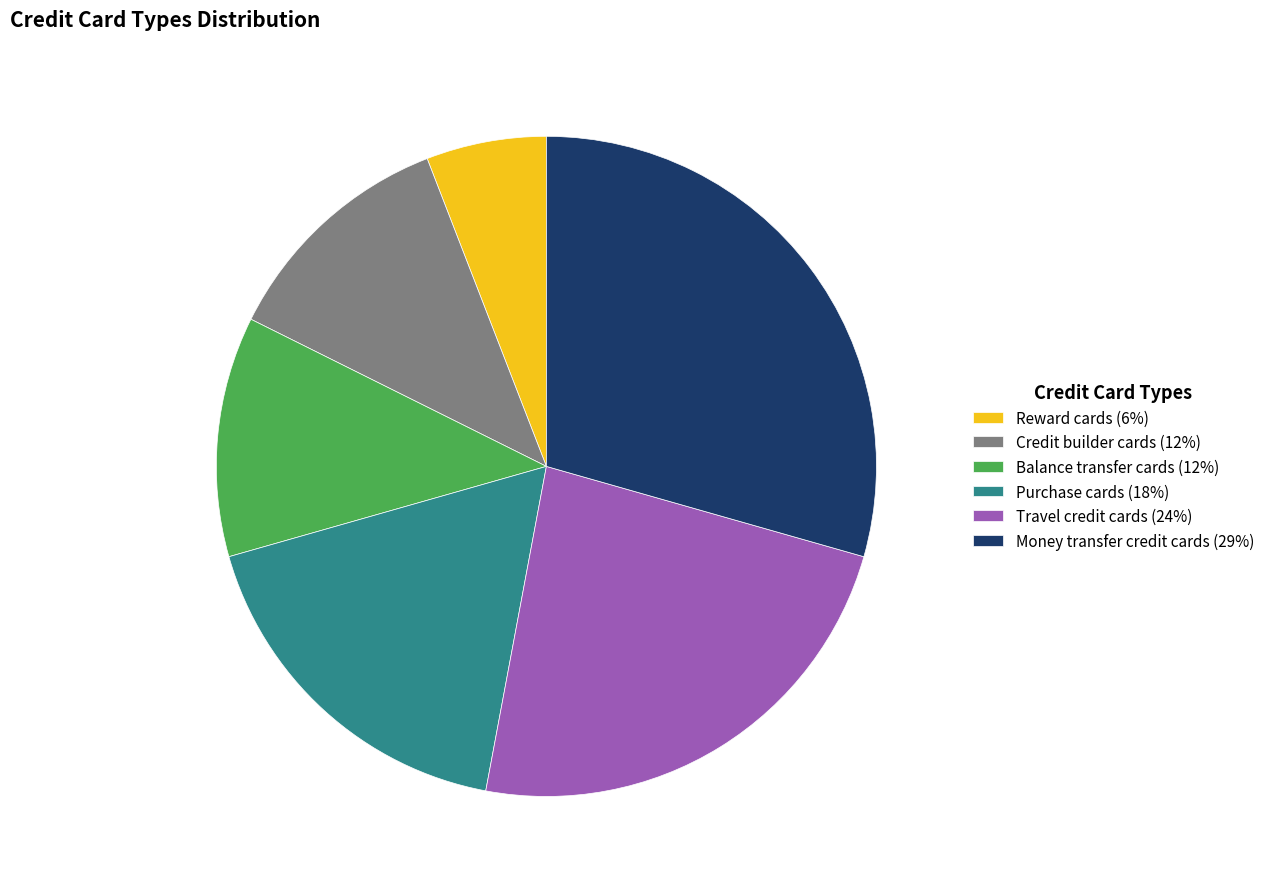

What is the largest slice in the pie chart?

Money transfer credit cards